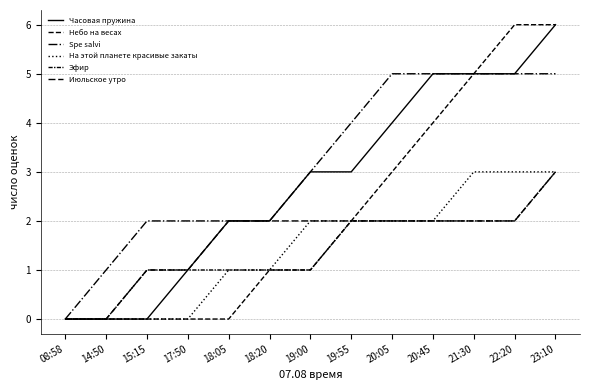

How many lines are shown in the chart?

6